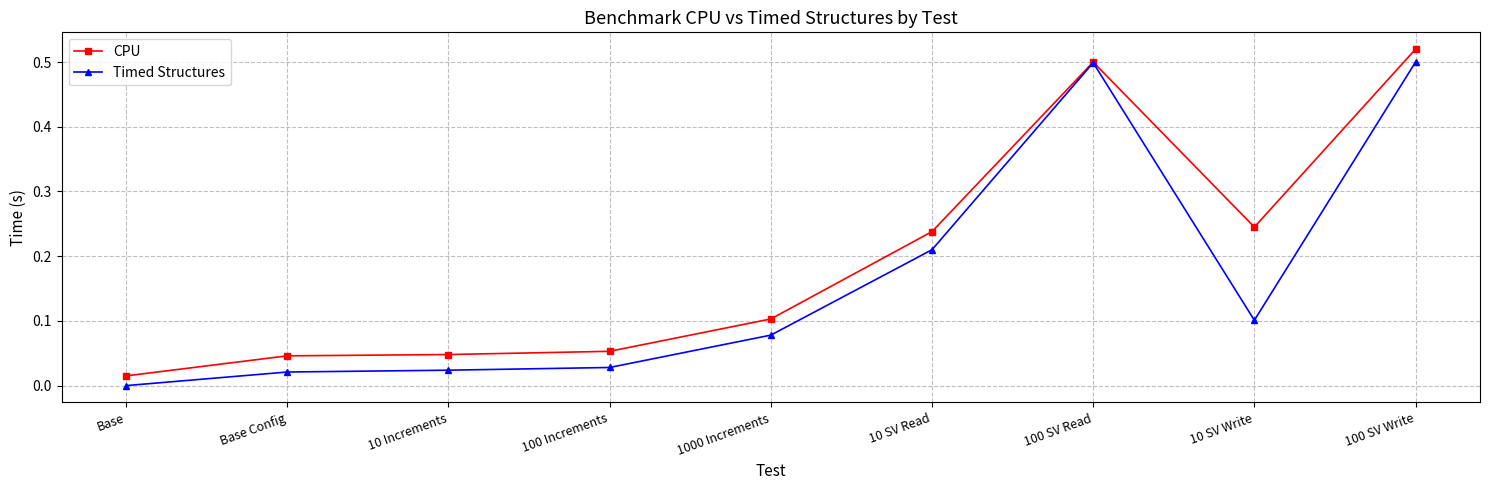

At 100 Increments, list the series in order from largest to smallest.

CPU, Timed Structures